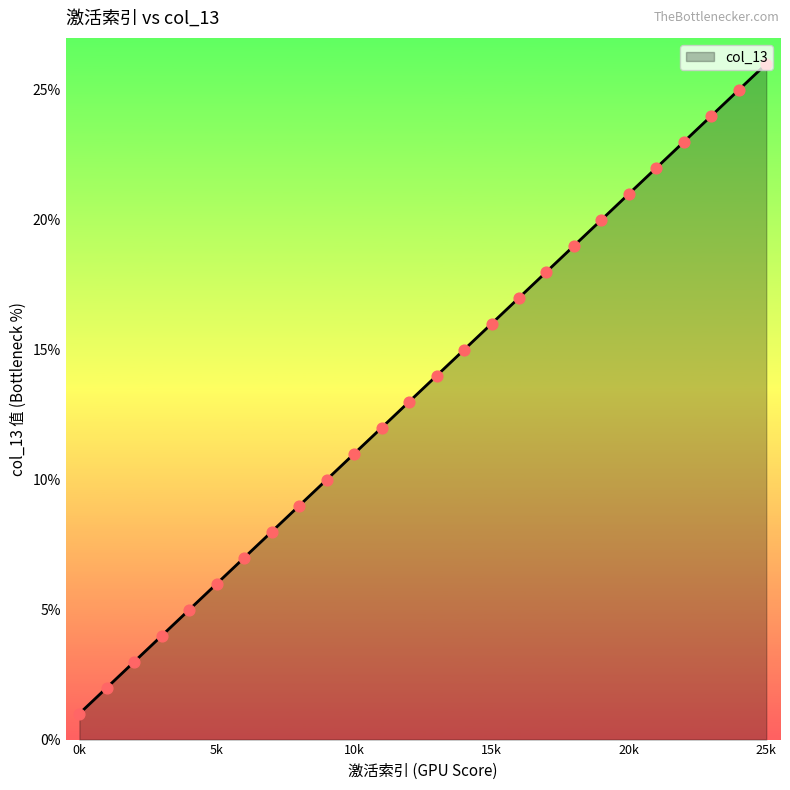

What is the maximum value for col_13?

26.0